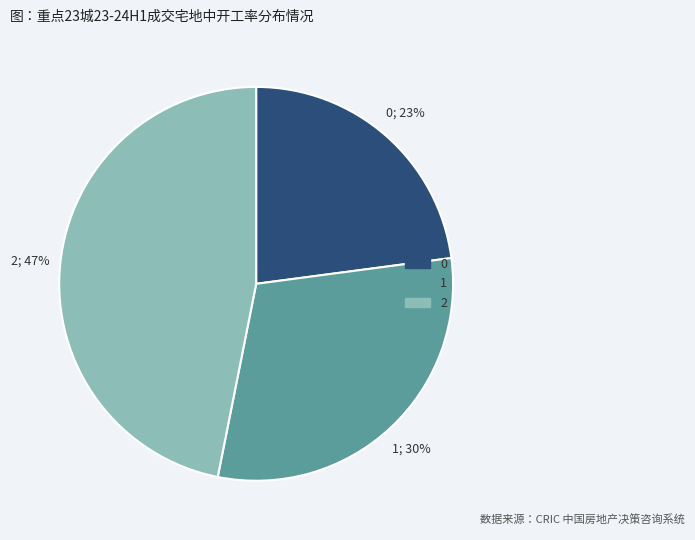

Count the number of slices in the pie.

3